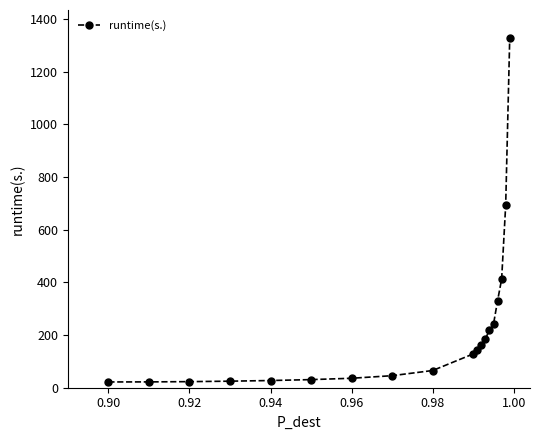

What is the difference between the maximum and second lowest values?

1305.6